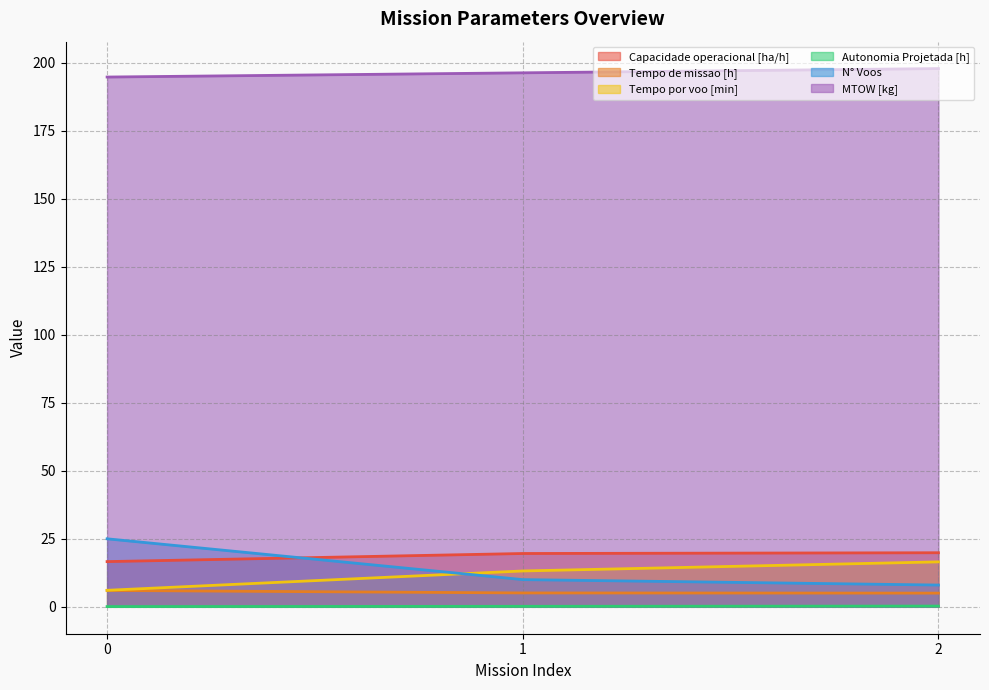

Which series has the largest range (max minus min)?

N° Voos